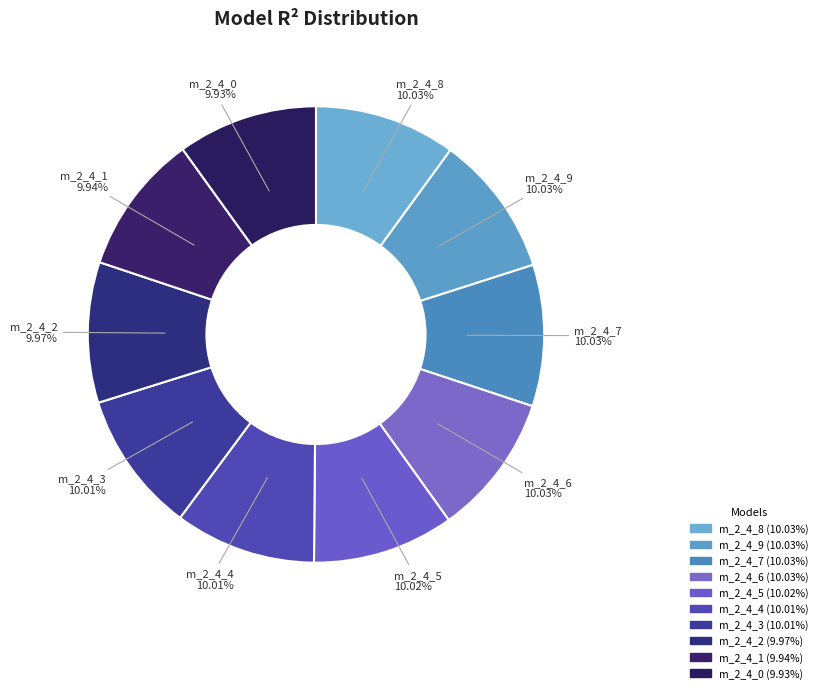

How many slices are in this pie chart?

10